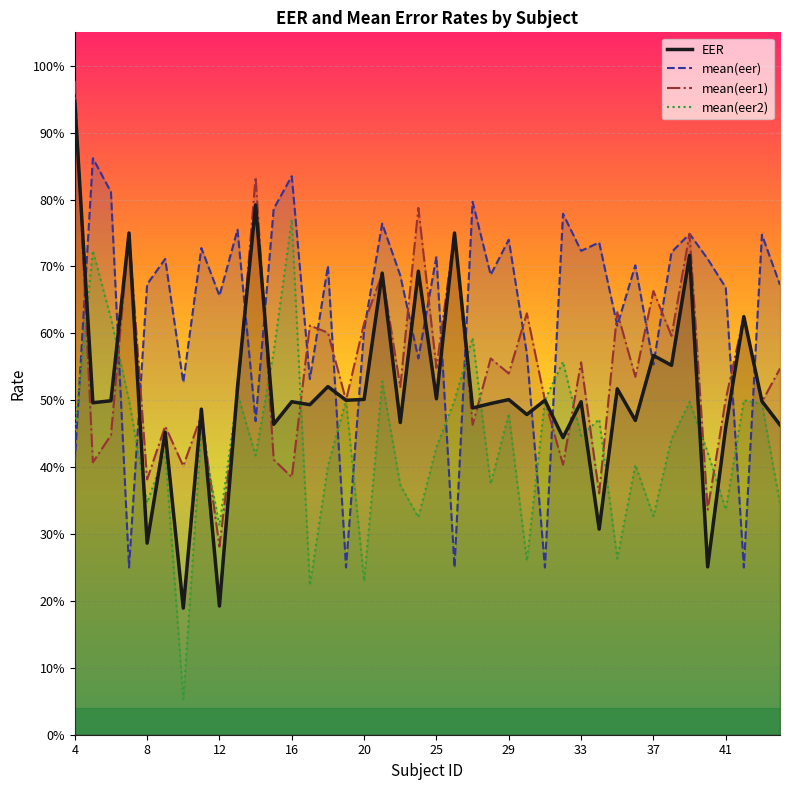

Reading left to right, transcribe all the data shown in this chart.

EER: 0.9	0.5	0.5	0.8	0.3	0.5	0.2	0.5	0.2	0.5	0.8	0.5	0.5	0.5	0.5	0.5	0.5	0.7	0.5	0.7	0.5	0.8	0.5	0.5	0.5	0.5	0.5	0.4	0.5	0.3	0.5	0.5	0.6	0.6	0.7	0.3	0.5	0.6	0.5	0.5
mean(eer): 0.4	0.9	0.8	0.2	0.7	0.7	0.5	0.7	0.7	0.8	0.5	0.8	0.8	0.5	0.7	0.2	0.6	0.8	0.7	0.6	0.7	0.2	0.8	0.7	0.7	0.6	0.2	0.8	0.7	0.7	0.6	0.7	0.6	0.7	0.7	0.7	0.7	0.2	0.7	0.7
mean(eer1): 1.0	0.4	0.4	0.8	0.4	0.5	0.4	0.5	0.3	0.5	0.8	0.4	0.4	0.6	0.6	0.5	0.6	0.7	0.5	0.8	0.5	0.8	0.5	0.6	0.5	0.6	0.5	0.4	0.6	0.4	0.6	0.5	0.7	0.6	0.7	0.3	0.5	0.6	0.5	0.5
mean(eer2): 0.5	0.7	0.6	0.5	0.3	0.4	0.1	0.5	0.3	0.5	0.4	0.6	0.8	0.2	0.4	0.5	0.2	0.5	0.4	0.3	0.4	0.5	0.6	0.4	0.5	0.3	0.5	0.6	0.4	0.5	0.3	0.4	0.3	0.4	0.5	0.4	0.3	0.5	0.5	0.3